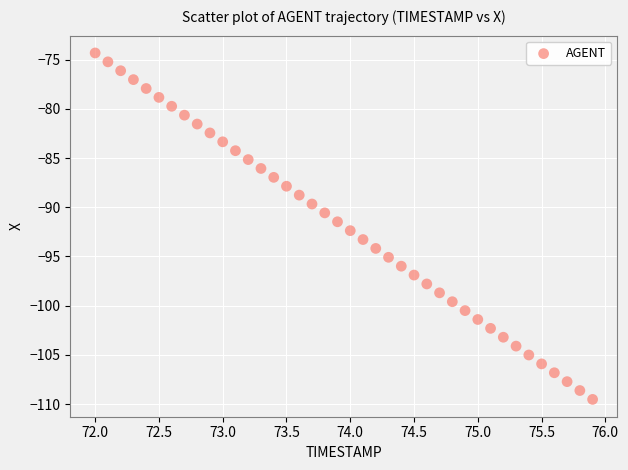

What is the range of X values (max minus min)?

3.9